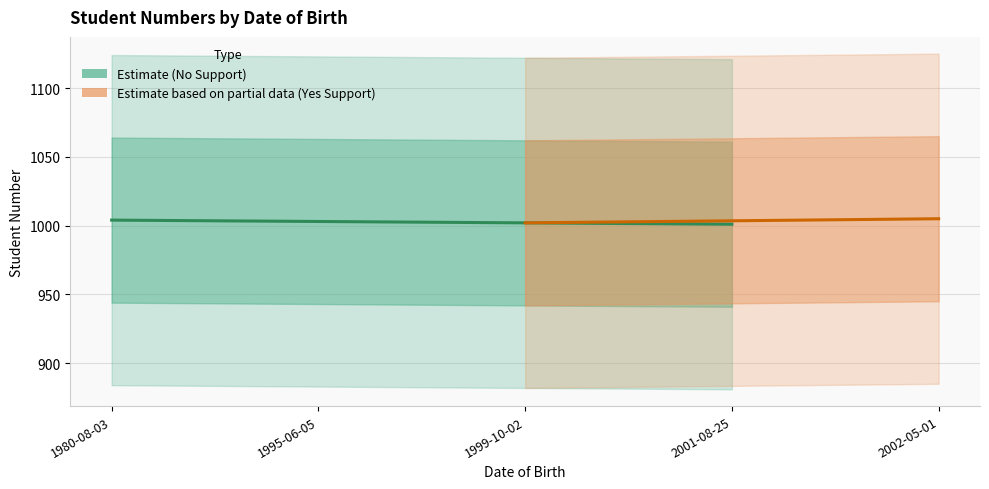

Which category has the lowest value across all series?

2001-08-25